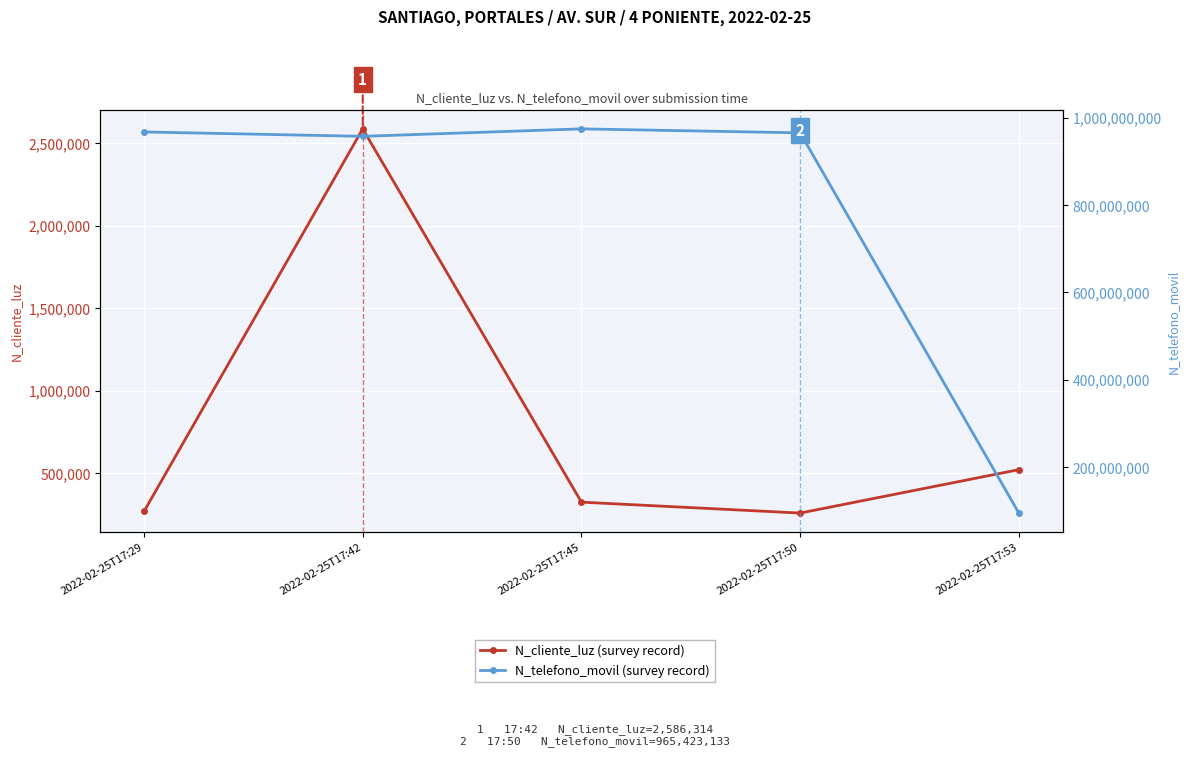

Where is the first local minimum for N_telefono_movil (survey record)?

2022-02-25T17:42